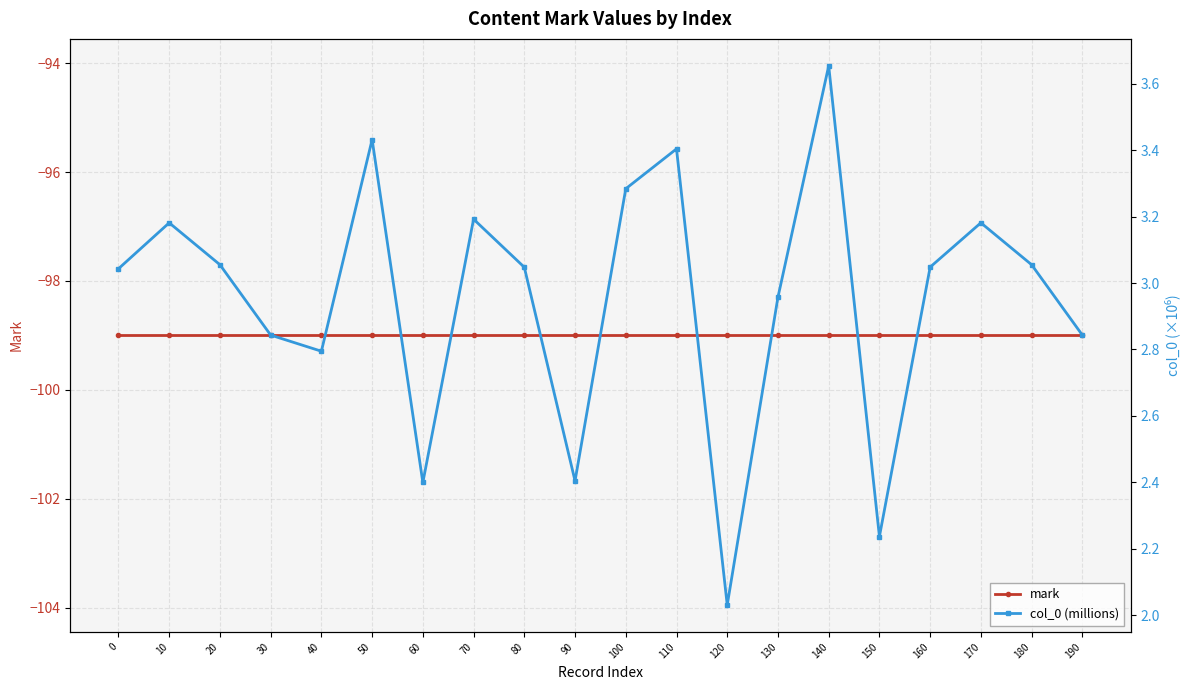

What is the value of the mark point at the 19th from the left?

-99.0